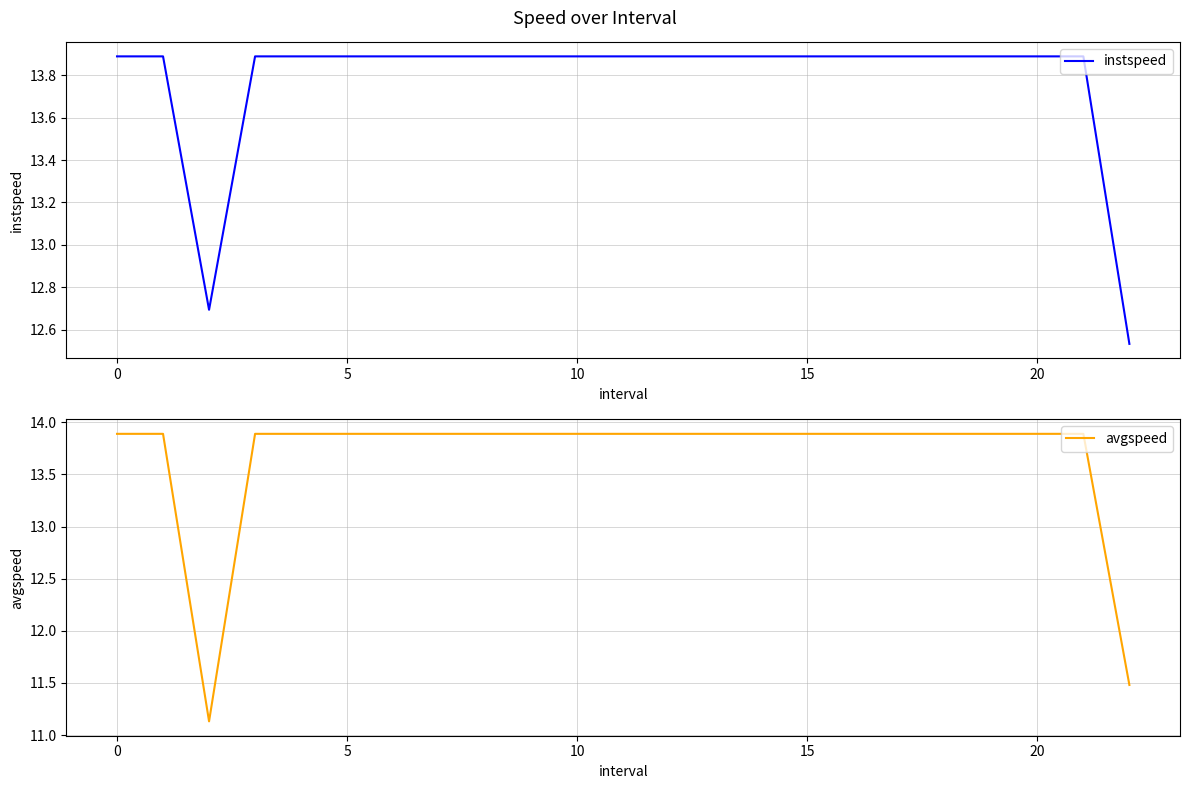

The value of instspeed at 18 is 13.9. True or false?

True